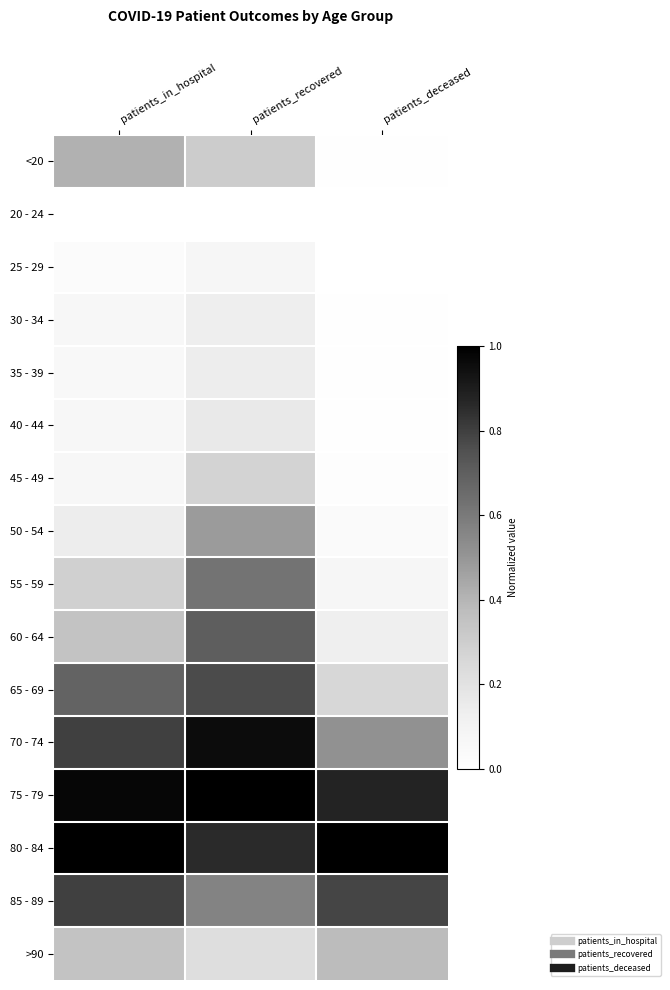

Reading left to right, transcribe all the data shown in this chart.

<20: patients_in_hospital=0.4	patients_recovered=0.3	patients_deceased=0.0
20 - 24: patients_in_hospital=0.0	patients_recovered=0.0	patients_deceased=0.0
25 - 29: patients_in_hospital=0.0	patients_recovered=0.1	patients_deceased=0.0
30 - 34: patients_in_hospital=0.1	patients_recovered=0.1	patients_deceased=0.0
35 - 39: patients_in_hospital=0.1	patients_recovered=0.1	patients_deceased=0.0
40 - 44: patients_in_hospital=0.1	patients_recovered=0.2	patients_deceased=0.0
45 - 49: patients_in_hospital=0.1	patients_recovered=0.3	patients_deceased=0.0
50 - 54: patients_in_hospital=0.1	patients_recovered=0.5	patients_deceased=0.0
55 - 59: patients_in_hospital=0.3	patients_recovered=0.6	patients_deceased=0.1
60 - 64: patients_in_hospital=0.3	patients_recovered=0.7	patients_deceased=0.1
65 - 69: patients_in_hospital=0.7	patients_recovered=0.8	patients_deceased=0.3
70 - 74: patients_in_hospital=0.8	patients_recovered=1.0	patients_deceased=0.5
75 - 79: patients_in_hospital=1.0	patients_recovered=1.0	patients_deceased=0.9
80 - 84: patients_in_hospital=1.0	patients_recovered=0.9	patients_deceased=1.0
85 - 89: patients_in_hospital=0.8	patients_recovered=0.6	patients_deceased=0.8
>90: patients_in_hospital=0.3	patients_recovered=0.2	patients_deceased=0.4